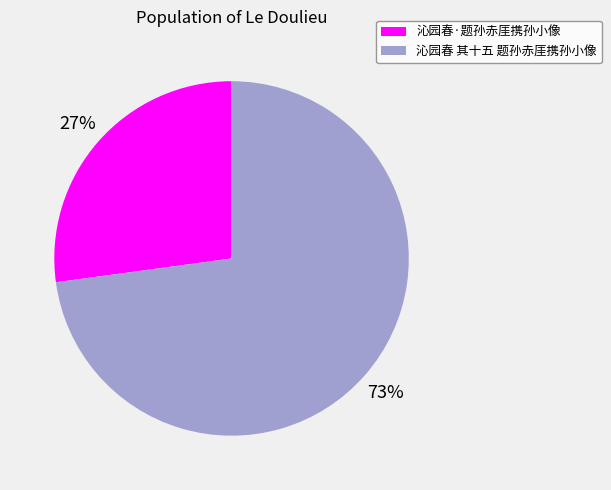

Does 沁园春·题孙赤厓携孙小像 represent more than half of the total?

No